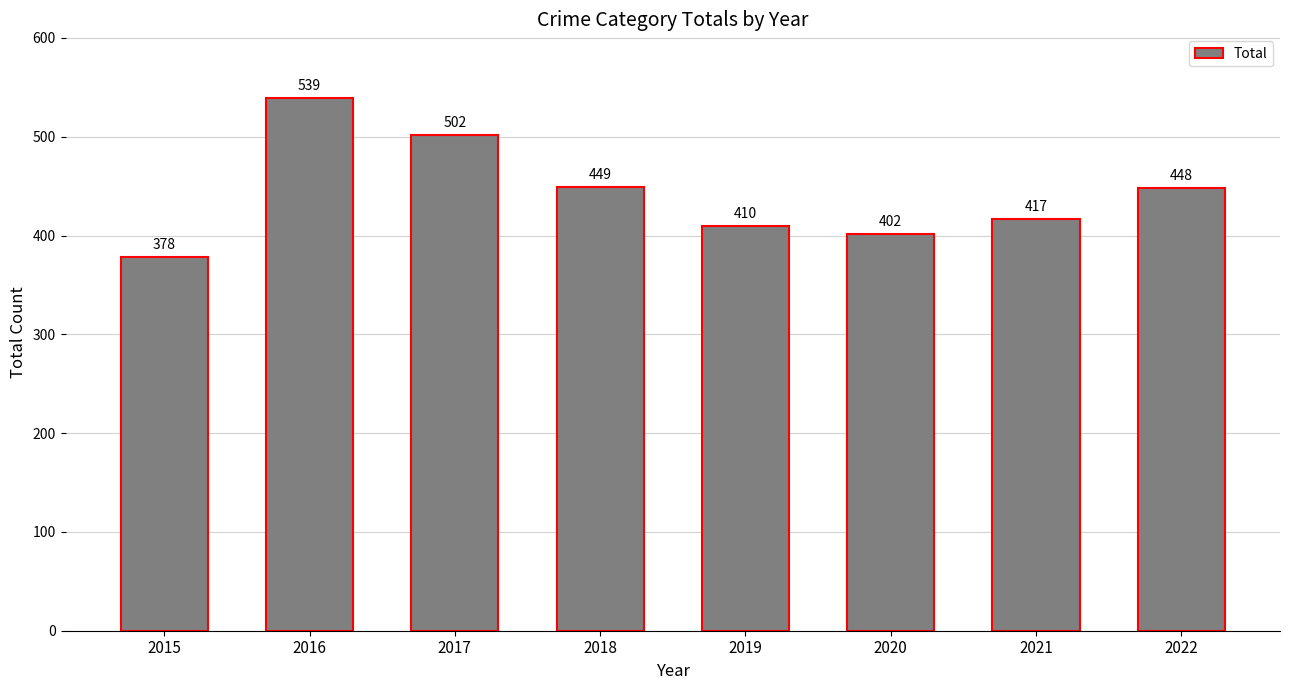

List the labels in order of value, smallest first.

2015, 2020, 2019, 2021, 2022, 2018, 2017, 2016